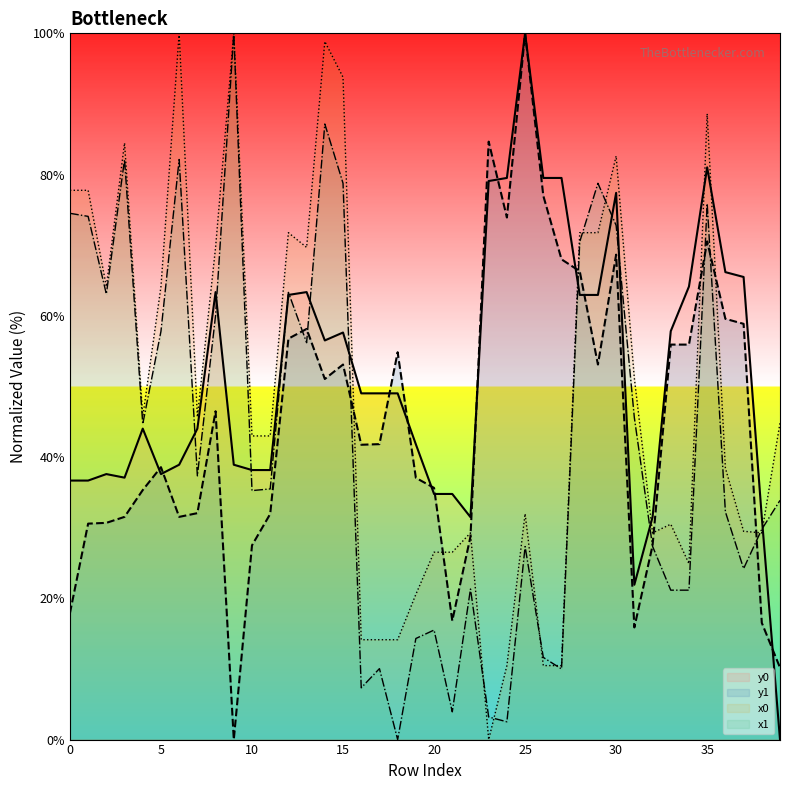

Reading right to left, what are all the values shown in this chart?

x0: 44.8	29.3	29.5	38.4	88.6	24.9	30.5	29.3	51.2	82.6	71.8	71.8	10.5	10.5	32.0	10.5	0.0	29.3	26.5	26.5	20.6	14.1	14.1	14.1	93.8	98.8	69.7	71.8	43.0	43.0	100.0	69.7	45.7	100.0	64.1	45.7	84.5	64.1	77.8	77.8
y0: 0.0	31.5	65.5	66.2	81.0	64.2	57.8	31.5	21.9	77.4	63.0	63.0	79.5	79.5	100.0	79.5	79.1	31.5	34.8	34.8	41.8	49.0	49.0	49.0	57.6	56.5	63.4	63.0	38.2	38.2	38.9	63.4	44.0	38.9	37.6	44.0	37.1	37.6	36.7	36.7
x1: 33.9	29.8	24.2	32.3	75.9	21.2	21.2	27.4	45.6	72.8	78.8	70.5	10.0	11.6	27.3	2.5	3.2	21.3	3.9	15.5	14.3	0.0	10.0	7.3	78.8	87.2	56.2	63.3	35.5	35.3	100.0	60.1	37.3	82.1	57.8	44.7	82.1	63.1	74.1	74.5
y1: 10.2	16.5	58.9	59.6	70.5	55.9	55.9	27.5	15.9	68.7	53.1	66.3	68.0	77.0	100.0	73.9	84.7	28.7	16.8	35.6	37.1	54.8	41.8	41.7	53.1	51.1	58.1	56.8	31.9	27.5	0.0	46.5	32.1	31.5	38.6	35.3	31.5	30.7	30.6	17.9